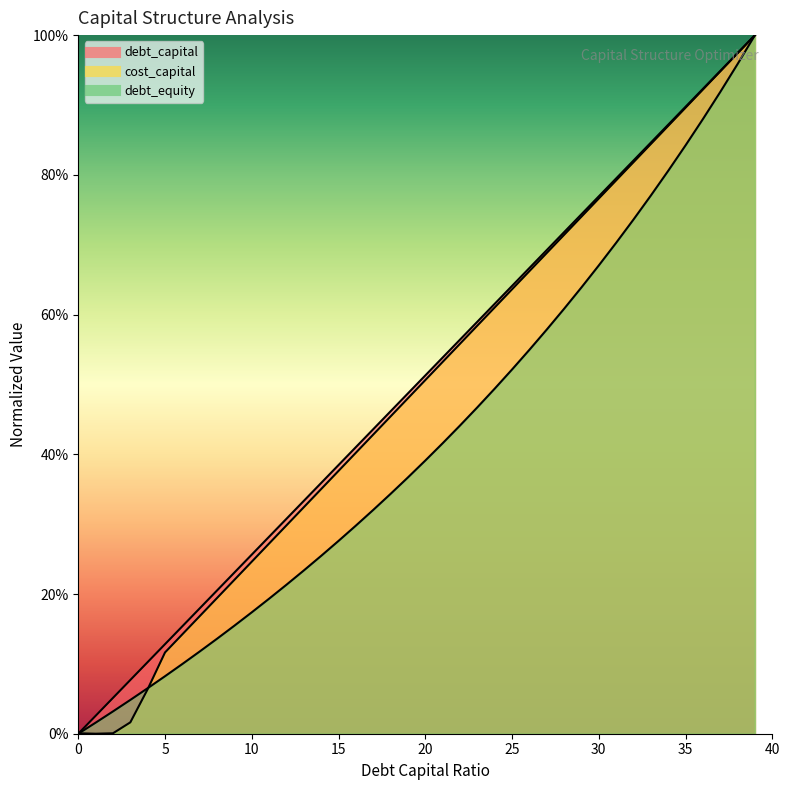

Which series has the widest spread of values?

debt_capital